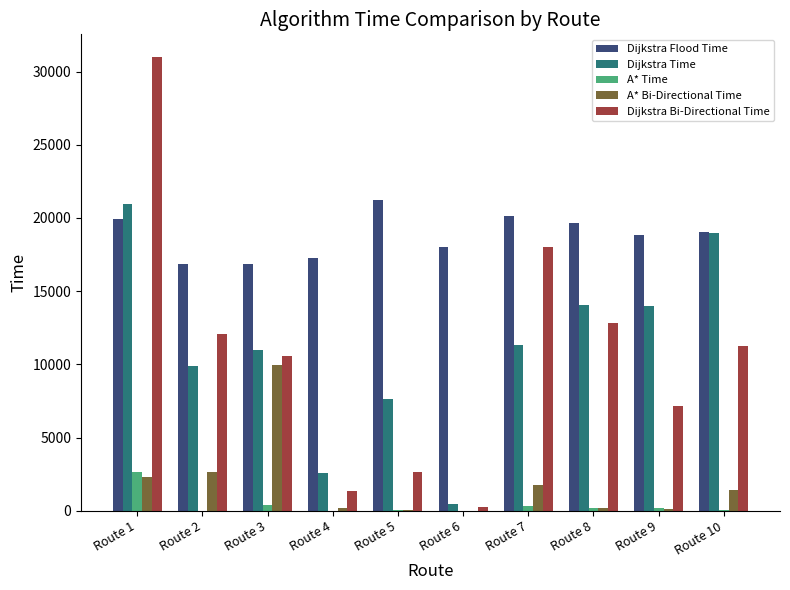

Does the chart contain stacked bars?

No